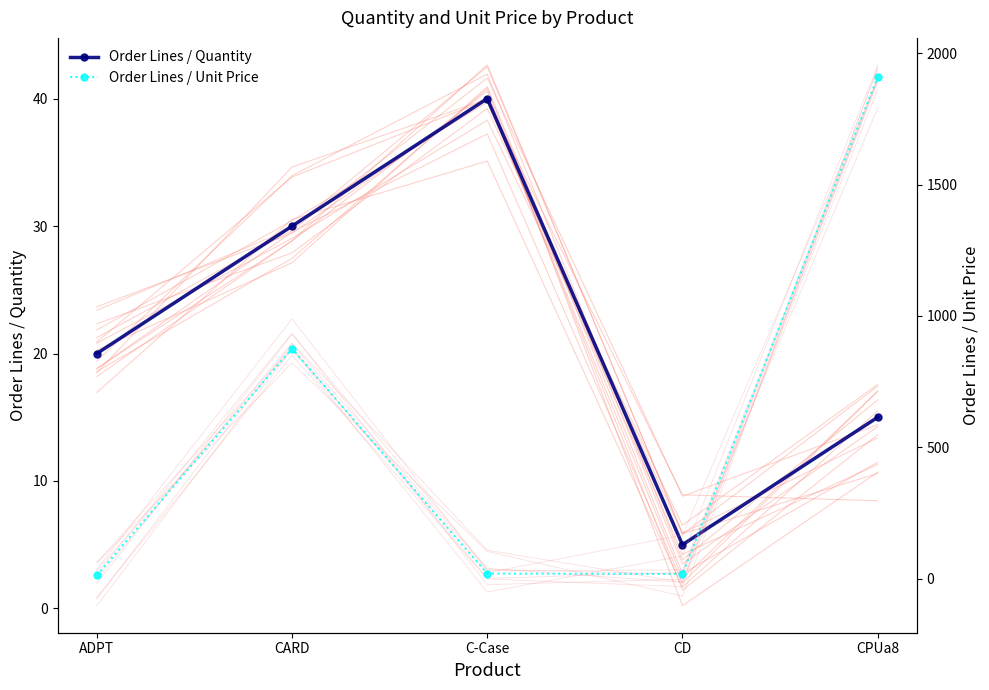

True or false: Order Lines / Quantity has a value of 20.0 at ADPT.

True